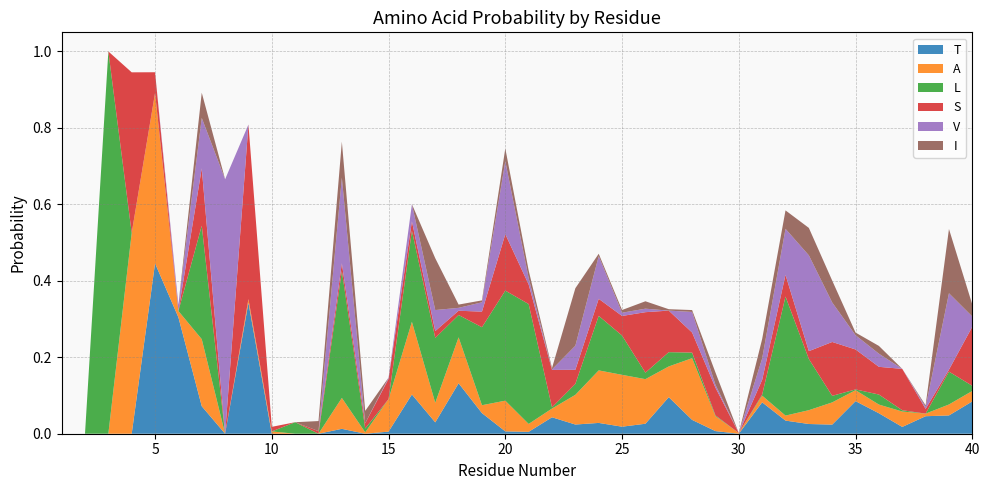

Reading left to right, what are all the values shown in this chart?

T: 0.0	0.0	0.0	0.0	0.4	0.3	0.1	0.0	0.3	0.0	0.0	0.0	0.0	0.0	0.0	0.1	0.0	0.1	0.1	0.0	0.0	0.0	0.0	0.0	0.0	0.0	0.1	0.0	0.0	0.0	0.1	0.0	0.0	0.0	0.1	0.1	0.0	0.0	0.0	0.1
A: 0.0	0.0	0.0	0.5	0.4	0.0	0.2	0.0	0.0	0.0	0.0	0.0	0.1	0.0	0.1	0.2	0.1	0.1	0.0	0.1	0.0	0.0	0.1	0.1	0.1	0.1	0.1	0.2	0.0	0.0	0.0	0.0	0.0	0.1	0.0	0.0	0.0	0.0	0.0	0.0
L: 0.0	0.0	1.0	0.0	0.0	0.0	0.3	0.0	0.0	0.0	0.0	0.0	0.3	0.0	0.0	0.2	0.2	0.1	0.2	0.3	0.3	0.0	0.0	0.1	0.1	0.0	0.0	0.0	0.0	0.0	0.0	0.3	0.1	0.0	0.0	0.0	0.0	0.0	0.1	0.0
S: 0.0	0.0	0.0	0.4	0.1	0.0	0.1	0.0	0.5	0.0	0.0	0.0	0.0	0.0	0.1	0.0	0.0	0.0	0.0	0.1	0.1	0.1	0.0	0.0	0.1	0.2	0.1	0.1	0.1	0.0	0.0	0.1	0.0	0.1	0.1	0.1	0.1	0.0	0.0	0.2
V: 0.0	0.0	0.0	0.0	0.0	0.0	0.1	0.7	0.0	0.0	0.0	0.0	0.2	0.0	0.0	0.0	0.1	0.0	0.0	0.2	0.0	0.0	0.1	0.1	0.0	0.0	0.0	0.1	0.0	0.0	0.1	0.1	0.3	0.1	0.0	0.0	0.0	0.0	0.2	0.0
I: 0.0	0.0	0.0	0.0	0.0	0.0	0.1	0.0	0.0	0.0	0.0	0.0	0.1	0.0	0.0	0.0	0.1	0.0	0.0	0.0	0.0	0.0	0.2	0.0	0.0	0.0	0.0	0.0	0.0	0.0	0.1	0.0	0.1	0.1	0.0	0.0	0.0	0.0	0.2	0.0